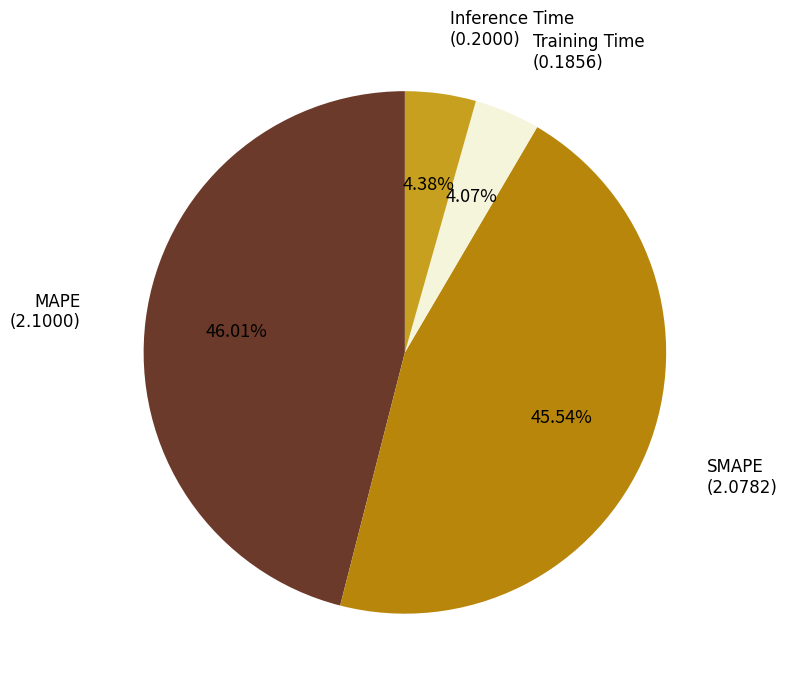

What percentage is the SMAPE slice, to the nearest percent?

46%